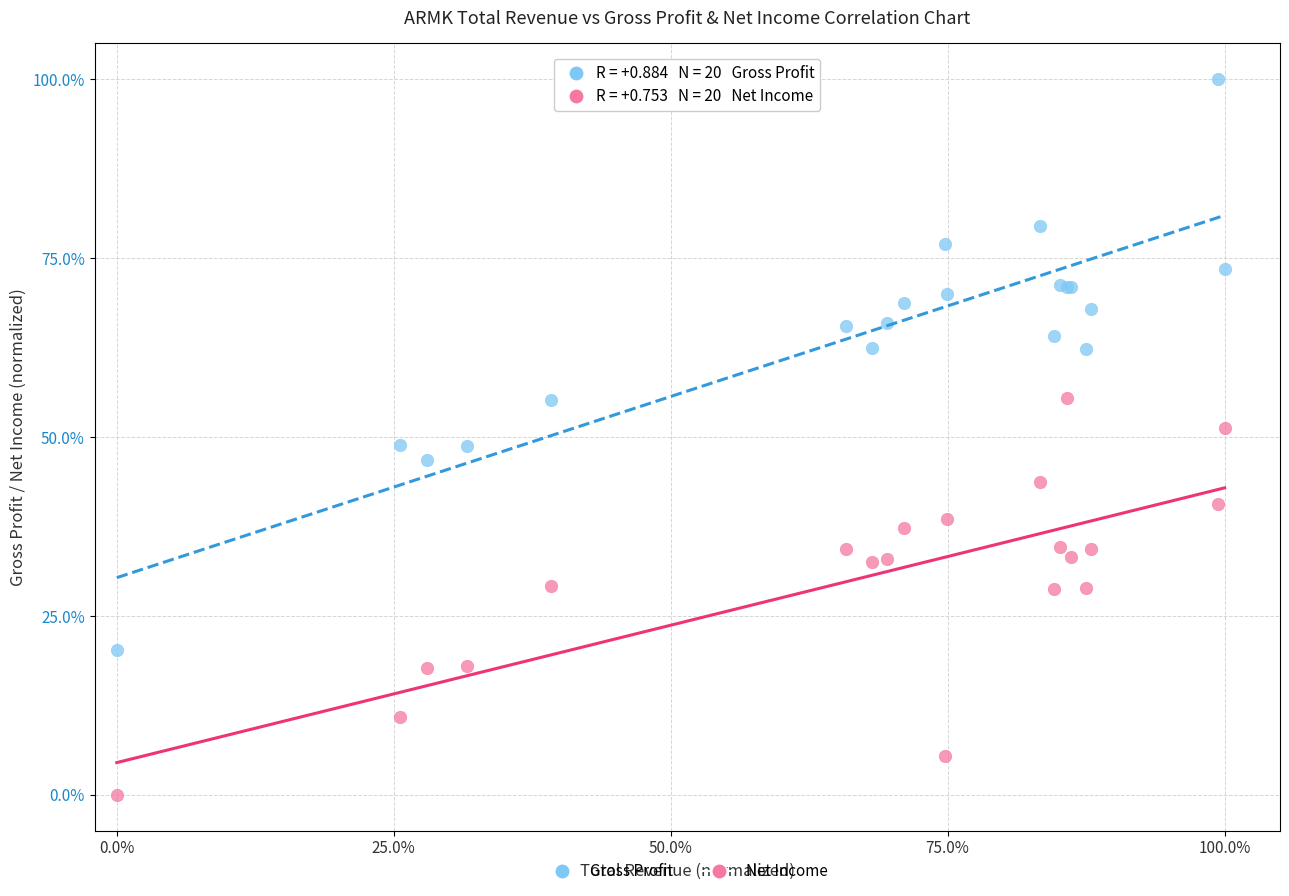

Which series has the largest Y range (max minus min)?

Gross Profit